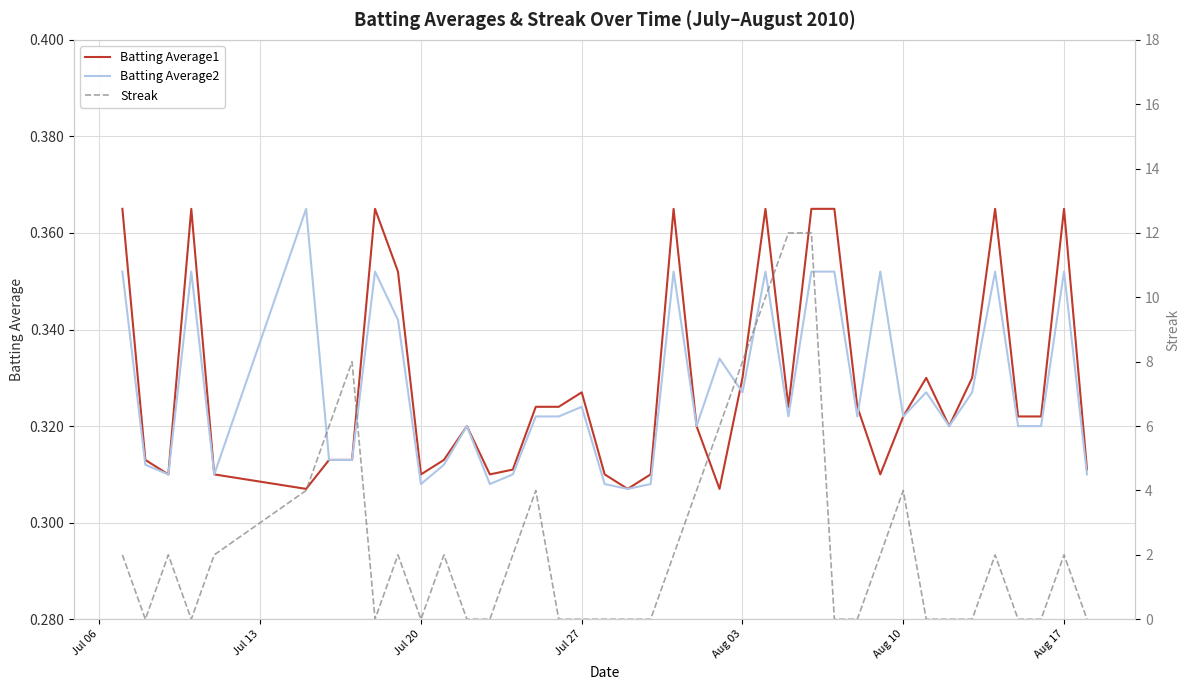

How many times do Batting Average1 and Batting Average2 cross each other?

2